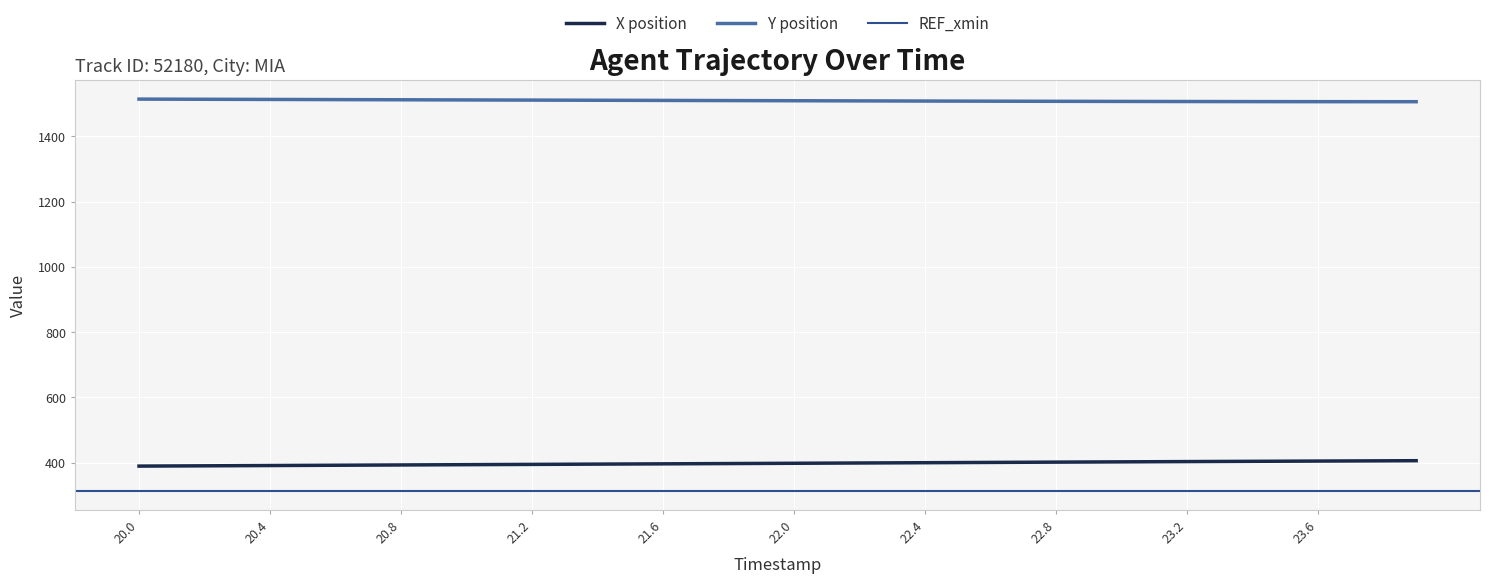

Reading left to right, what are all the values shown in this chart?

X: 389.5	389.9	390.3	390.8	391.2	391.7	392.1	392.5	393.0	393.4	393.8	394.3	394.7	395.1	395.6	396.0	396.4	396.8	397.3	397.7	398.1	398.6	399.0	399.4	399.9	400.3	400.8	401.2	401.6	402.1	402.5	402.9	403.3	403.7	404.1	404.5	404.9	405.3	405.7	406.0
Y: 1513.9	1513.7	1513.4	1513.2	1512.9	1512.7	1512.4	1512.2	1511.9	1511.7	1511.4	1511.2	1510.9	1510.7	1510.4	1510.2	1509.9	1509.7	1509.4	1509.2	1509.0	1508.7	1508.5	1508.2	1508.0	1507.8	1507.6	1507.4	1507.2	1507.0	1506.8	1506.7	1506.5	1506.4	1506.3	1506.2	1506.1	1506.0	1506.0	1506.0